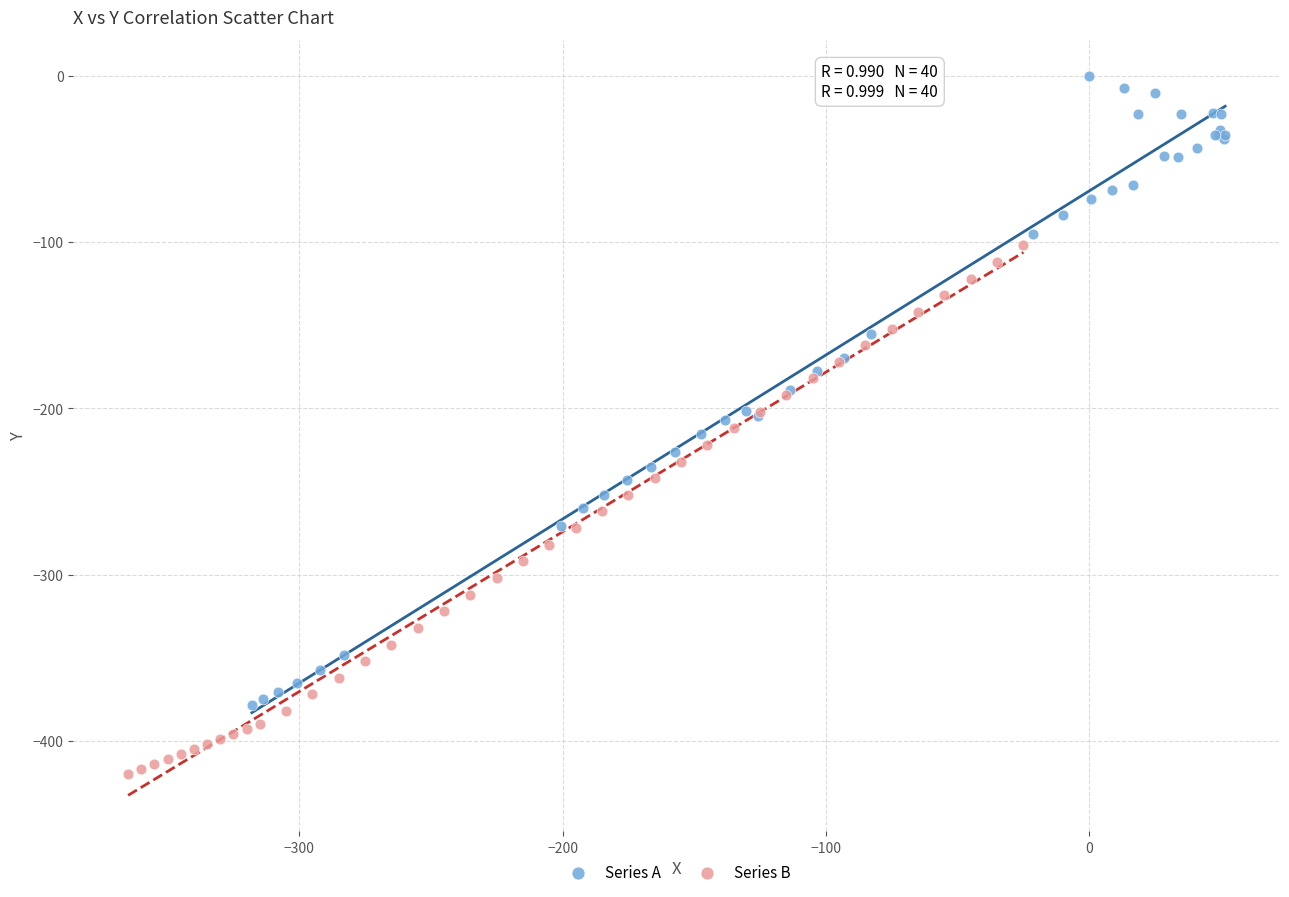

Which series contains the highest Y value?

Series A